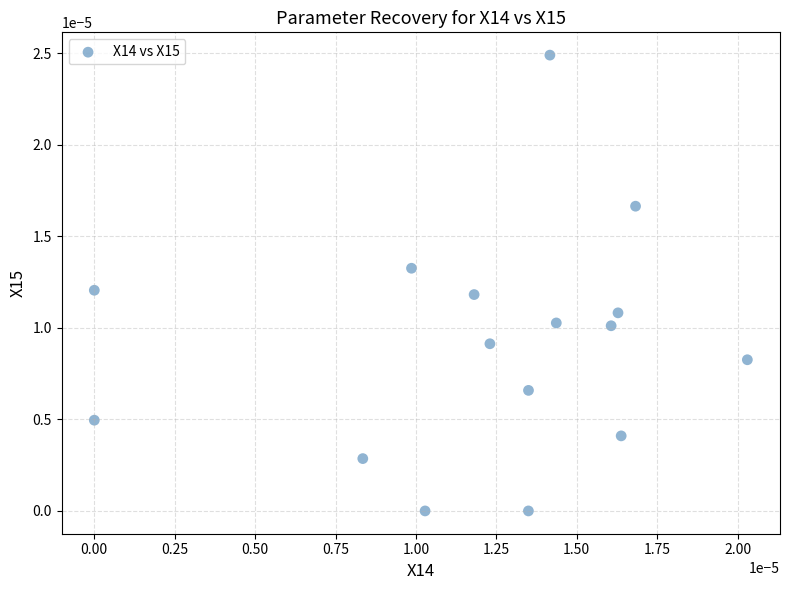

How many points are shown in the scatter plot?

16